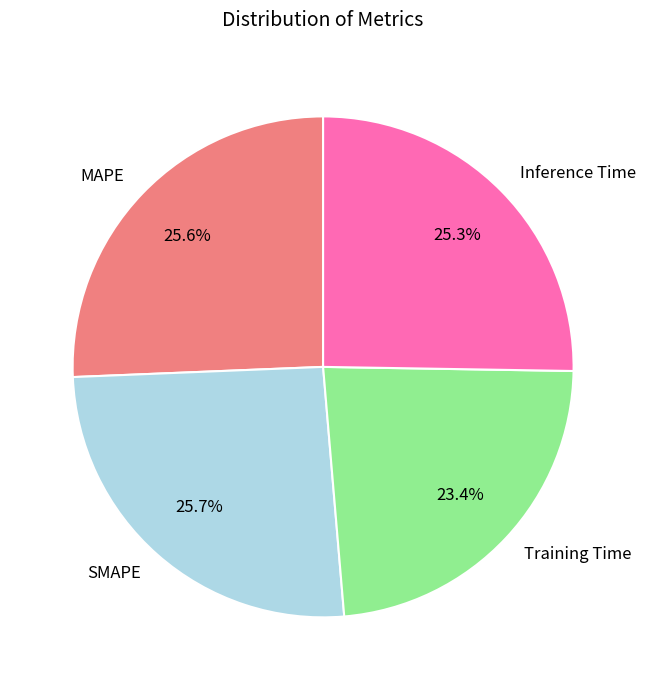

Is SMAPE the majority of the pie?

No